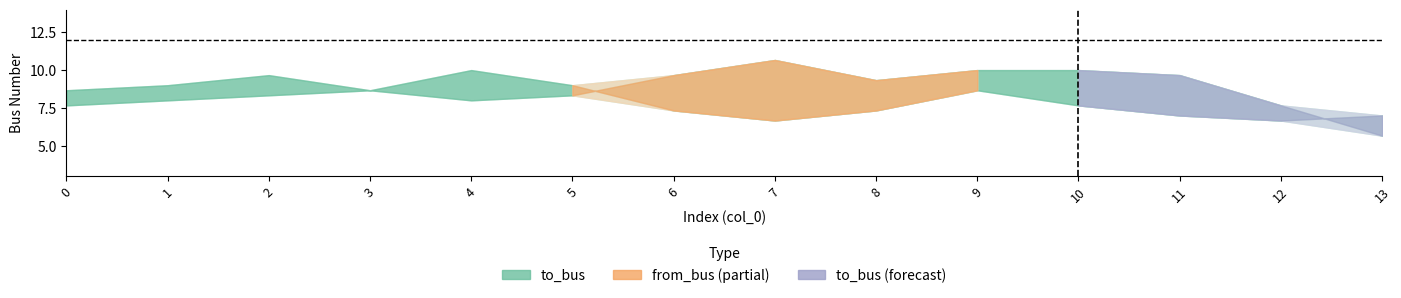

Which series has the largest total across all categories?

to_bus